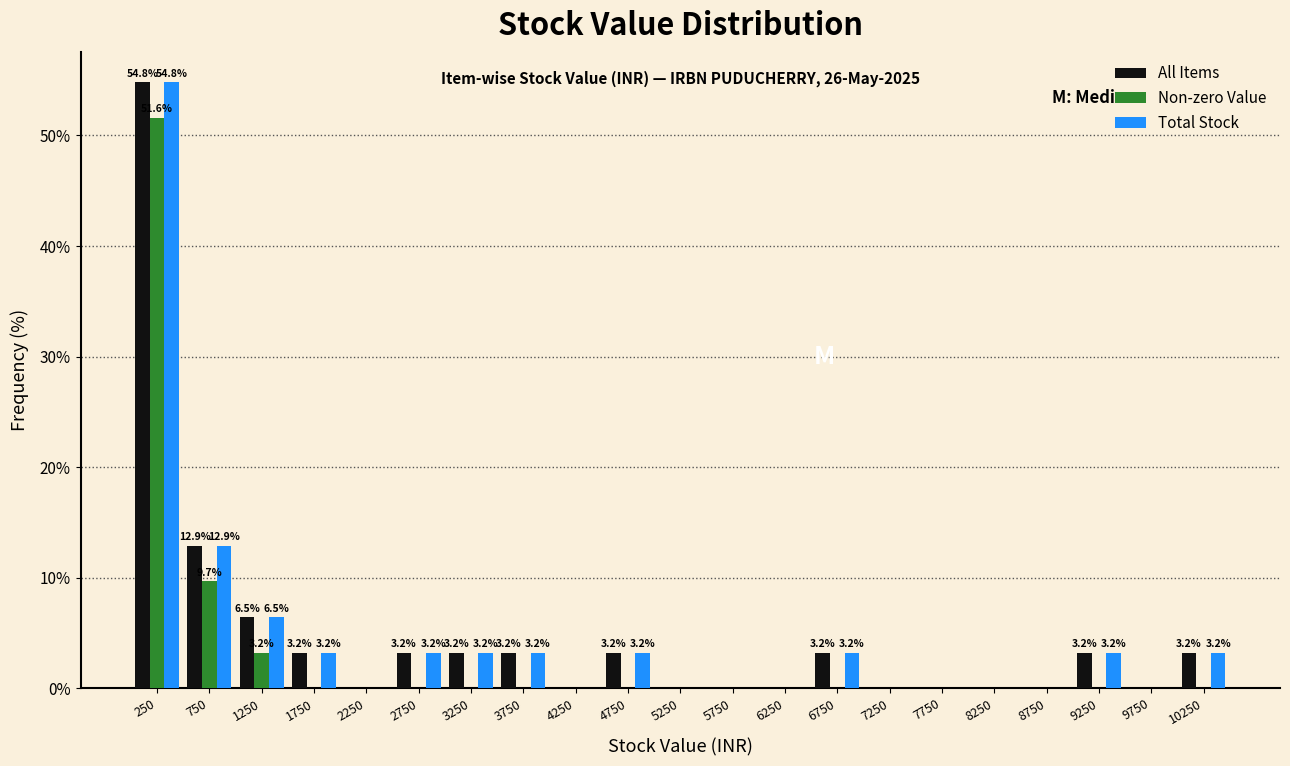

In the Non-zero Value series, which range on the x-axis has the tallest bar?

0 to 500